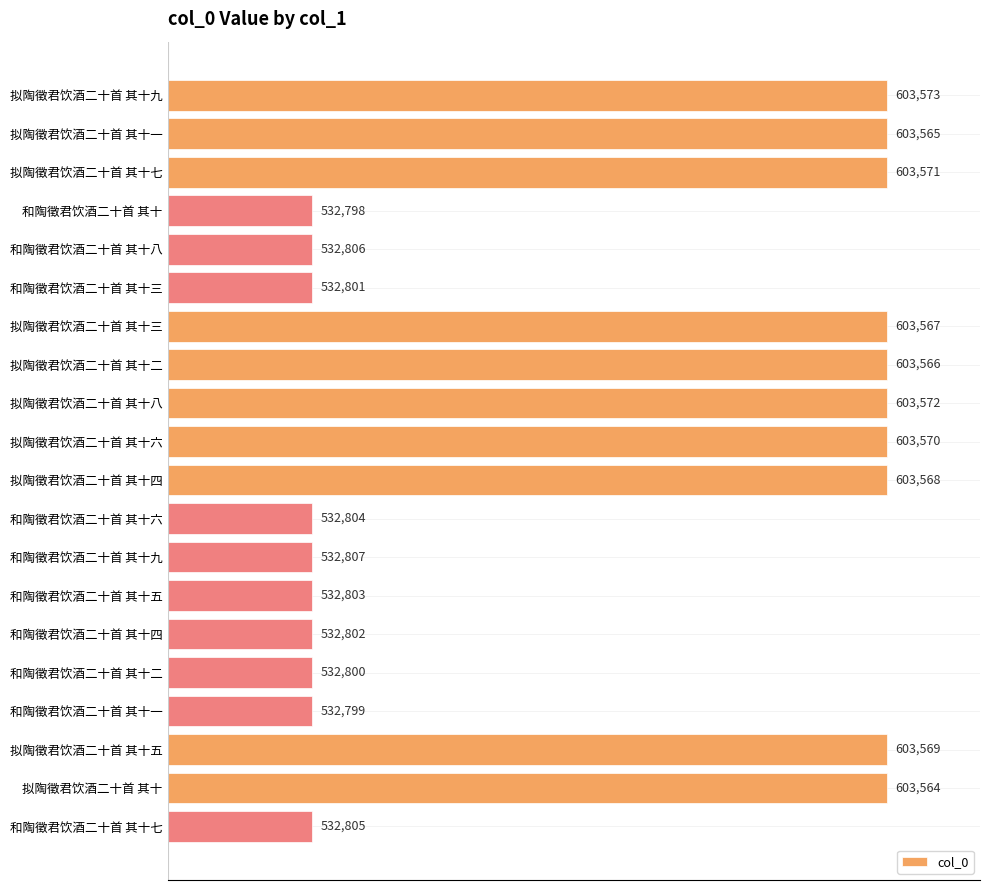

Reading top to bottom, transcribe all the data shown in this chart.

603573	603565	603571	532798	532806	532801	603567	603566	603572	603570	603568	532804	532807	532803	532802	532800	532799	603569	603564	532805